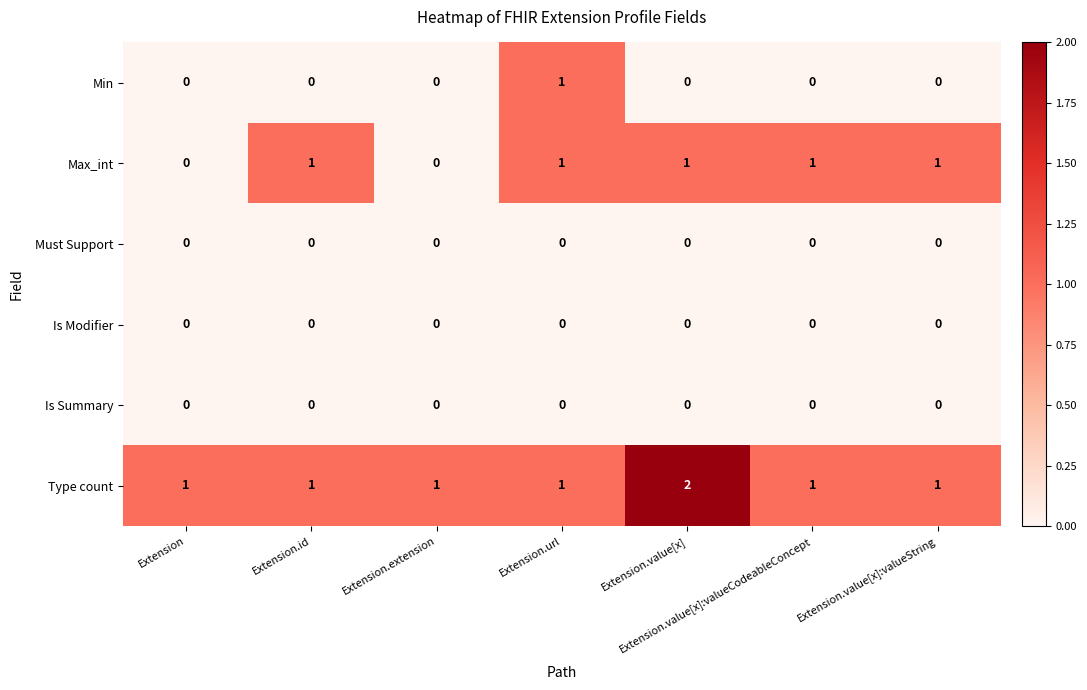

The value of Type count at Extension.value[x] is 1. True or false?

False